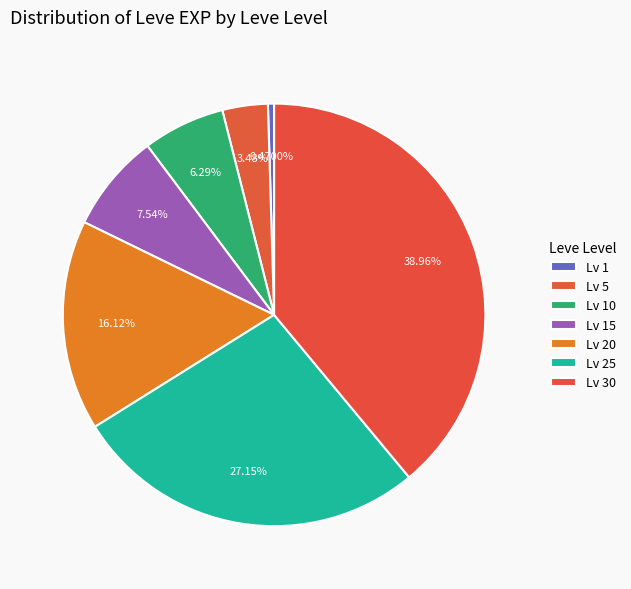

Does any single category account for the majority?

No